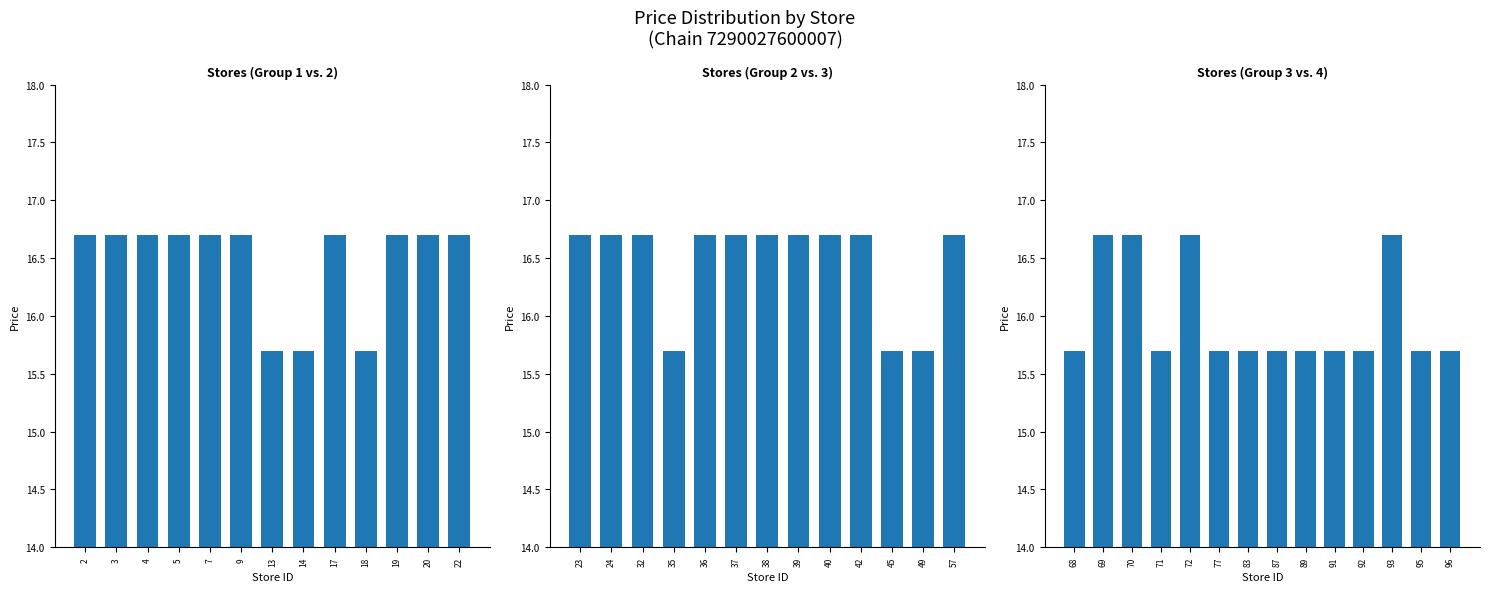

What is the difference between the maximum and second lowest values?

1.0